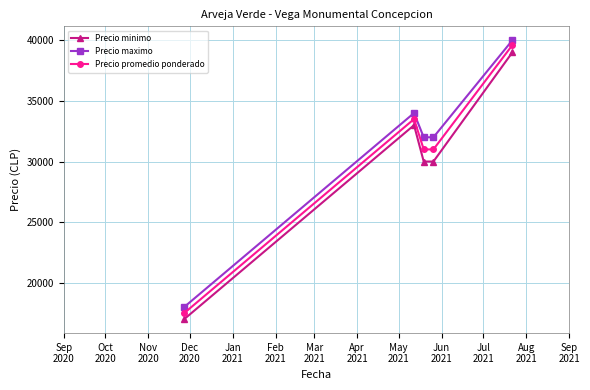

What is the difference between the maximum and second lowest values in the Precio promedio ponderado series?

8600